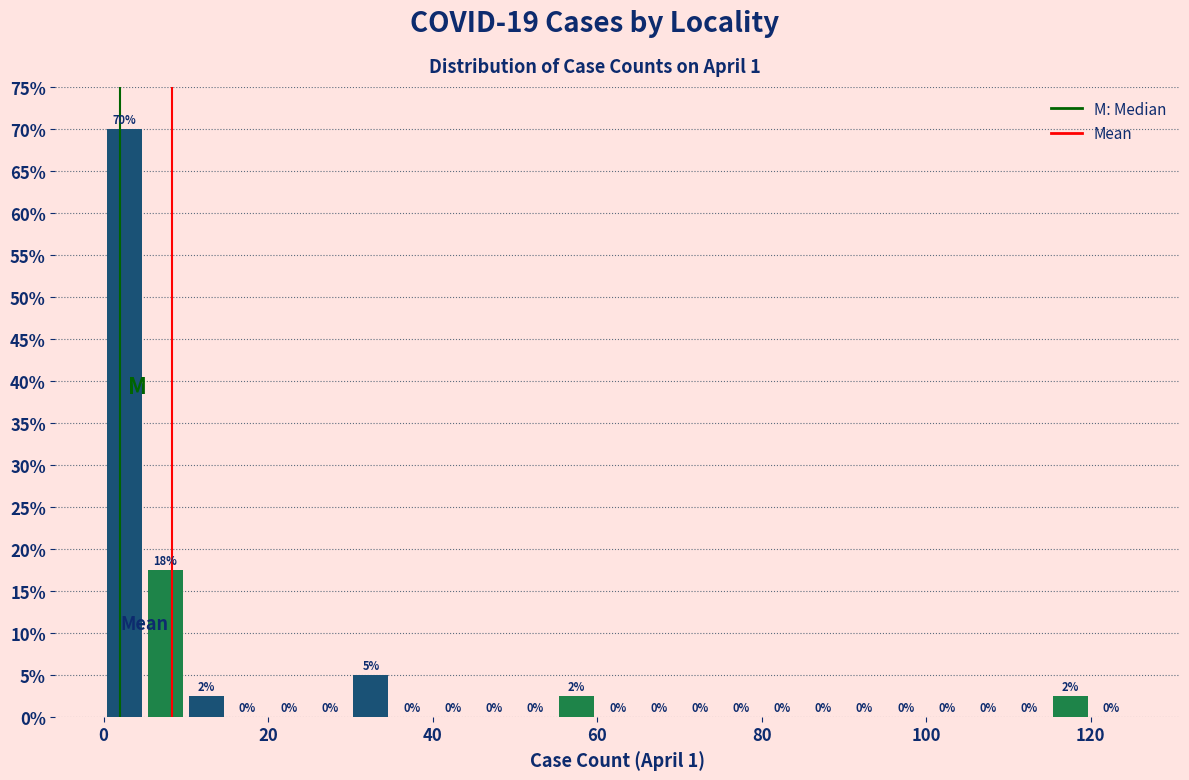

Around what value on the x-axis is the tallest bar? Give the approximate position of its centre, as read against the axis.

2